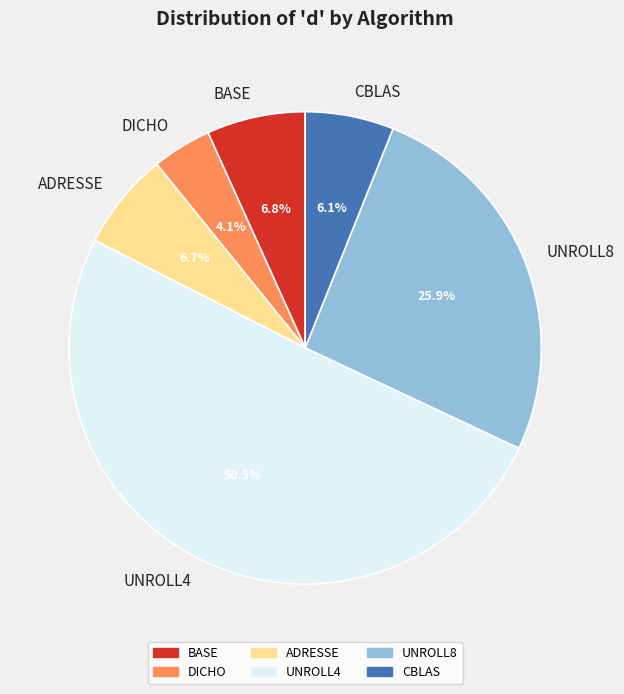

To the nearest percent, what is the combined percentage of BASE and UNROLL8?

33%